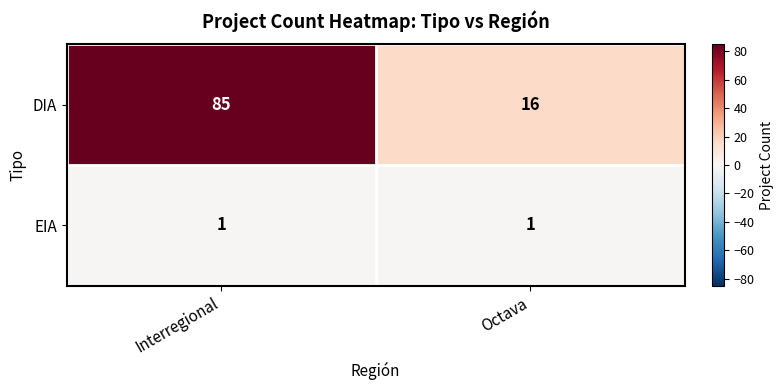

At which category is the sum across all series the highest?

Interregional